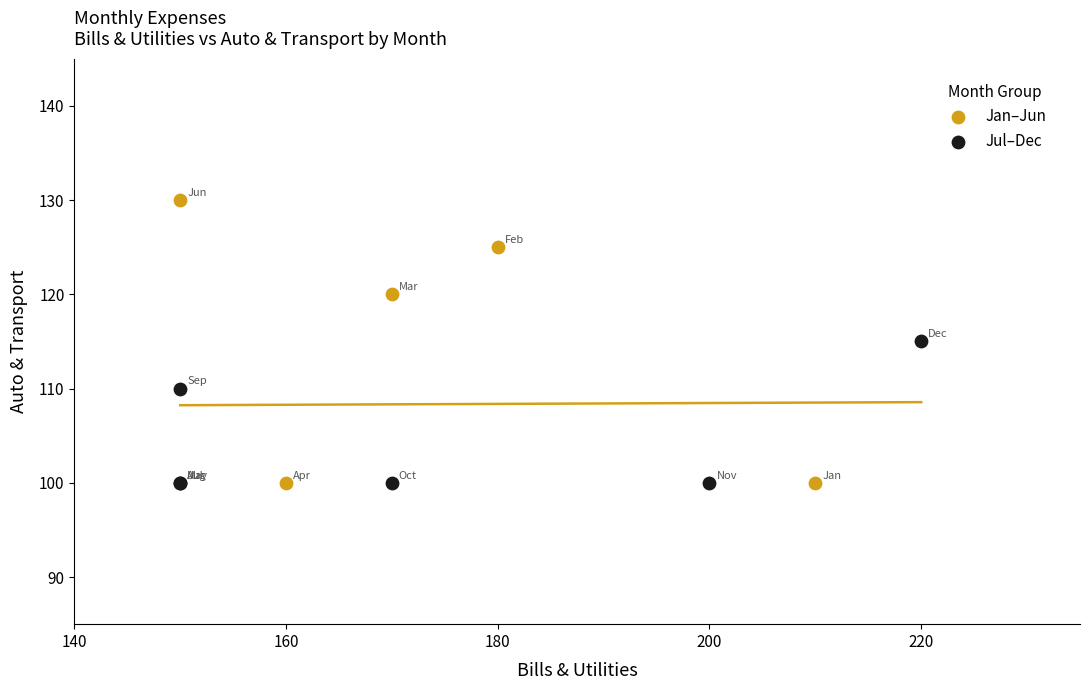

Which series has the widest spread of Y values?

Jan–Jun